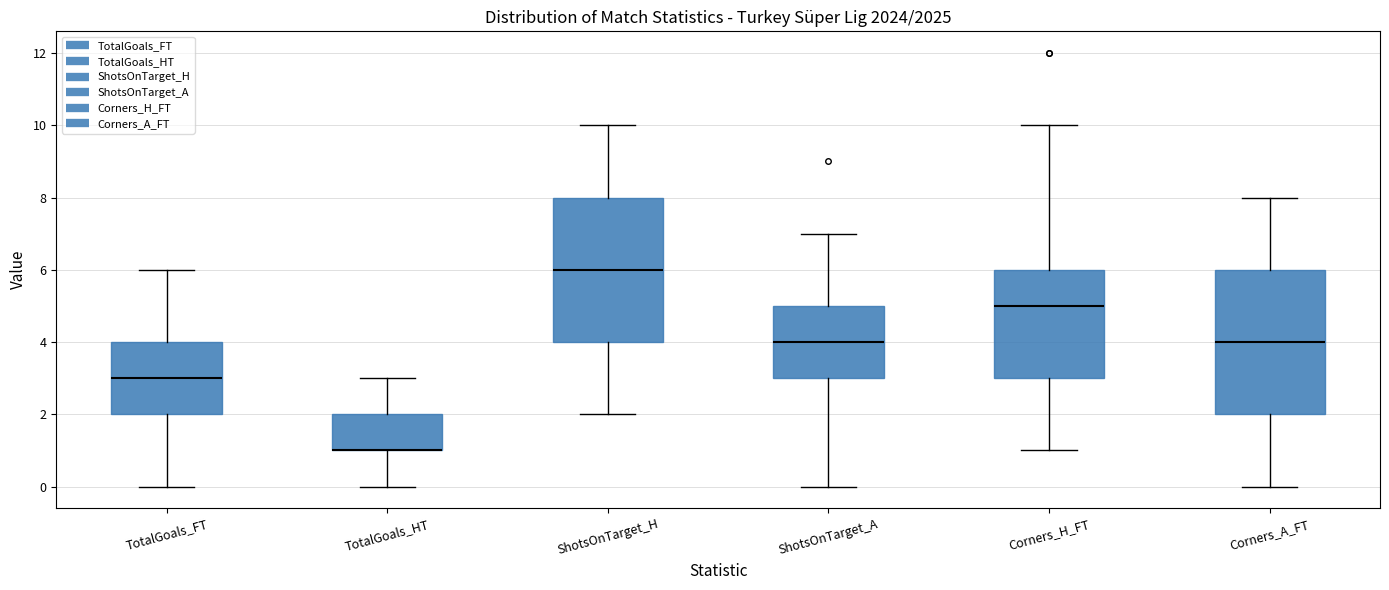

Reading left to right, read every box against the y-axis: the position of its median line, the range the box covers, and the ends of its whiskers. The values are not printed on the chart, so give them approximately, as read against the axis.

TotalGoals_FT: median 3, box 2 to 4, whiskers 0 to 6
TotalGoals_HT: median 1 (drawn on the box's lower edge), box 1 to 2, whiskers 0 to 3
ShotsOnTarget_H: median 6, box 4 to 8, whiskers 2 to 10
ShotsOnTarget_A: median 4, box 3 to 5, whiskers 0 to 7
Corners_H_FT: median 5, box 3 to 6, whiskers 1 to 10
Corners_A_FT: median 4, box 2 to 6, whiskers 0 to 8